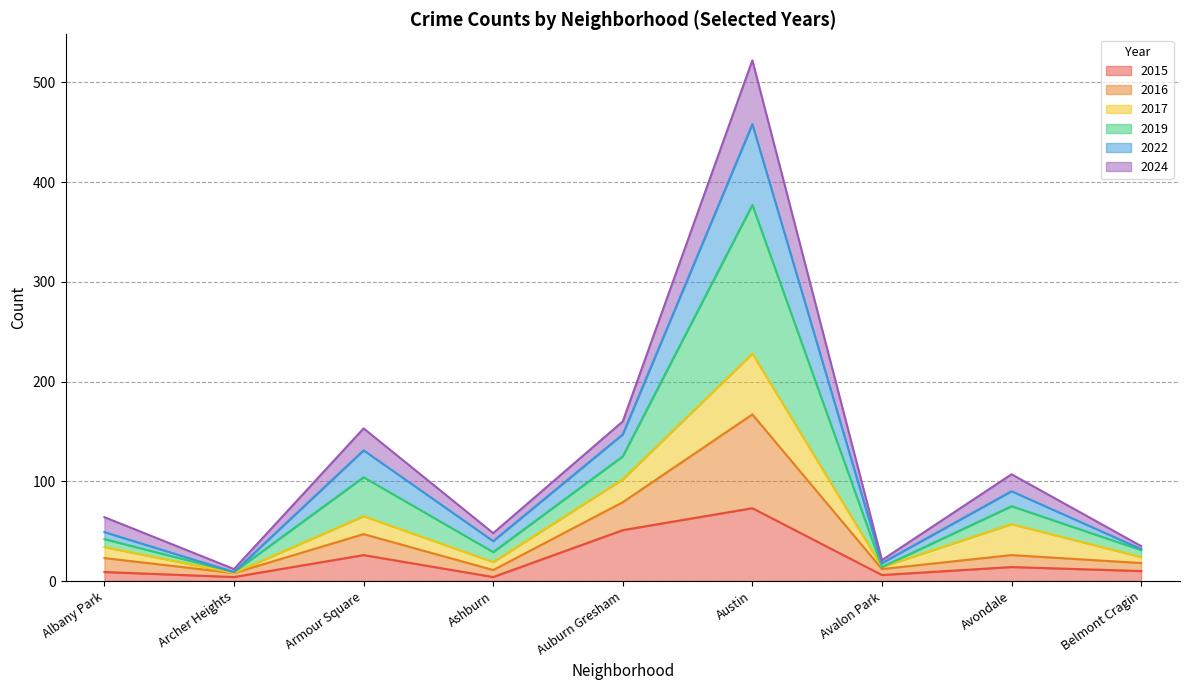

Which has a higher value, Austin or Avondale?

Austin